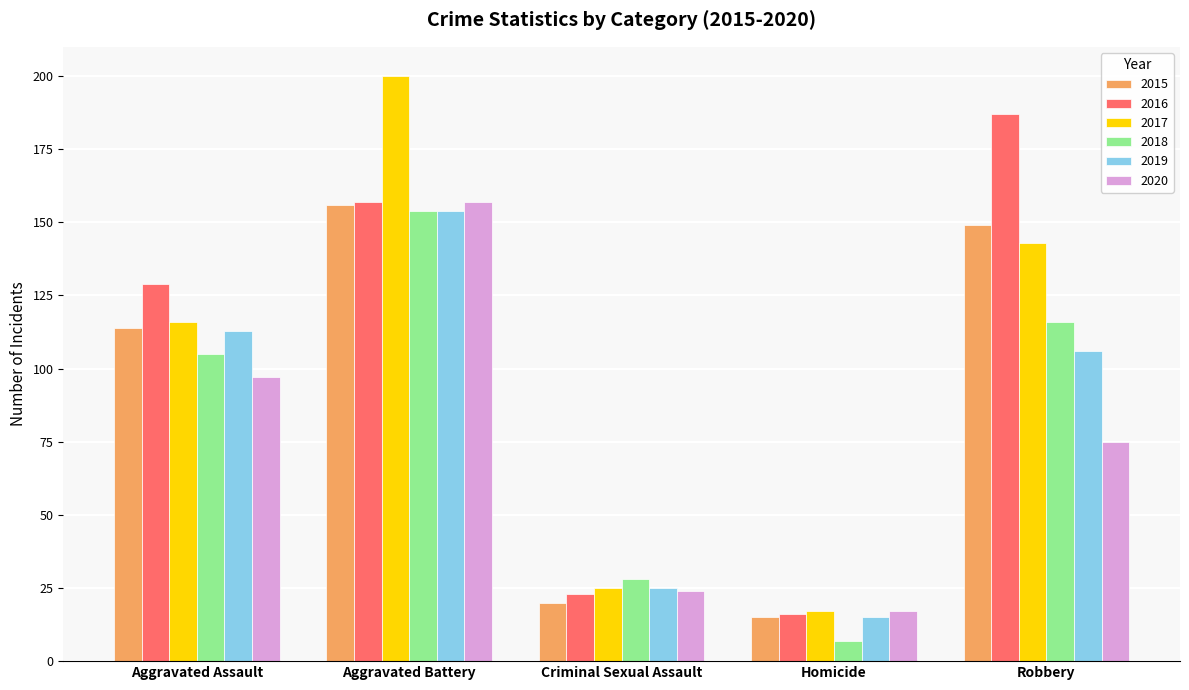

How many bars are there in each group?

6